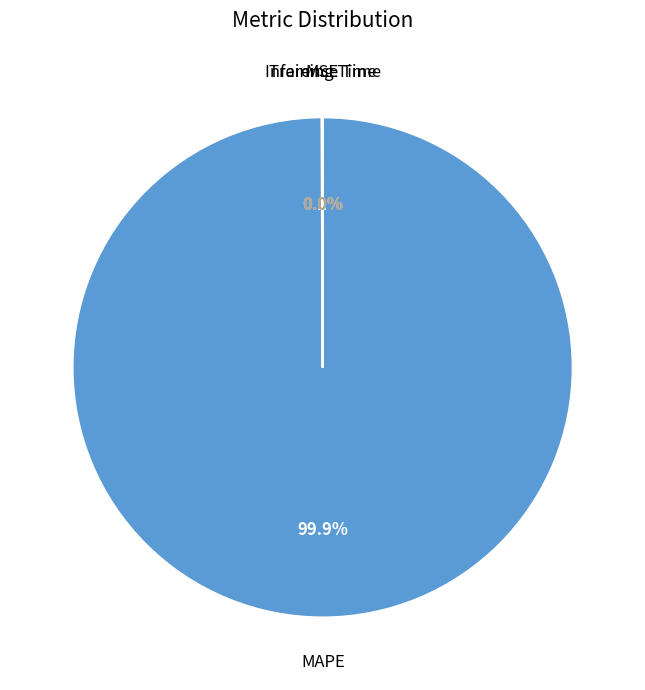

Is there any slice that represents more than half of the pie?

Yes